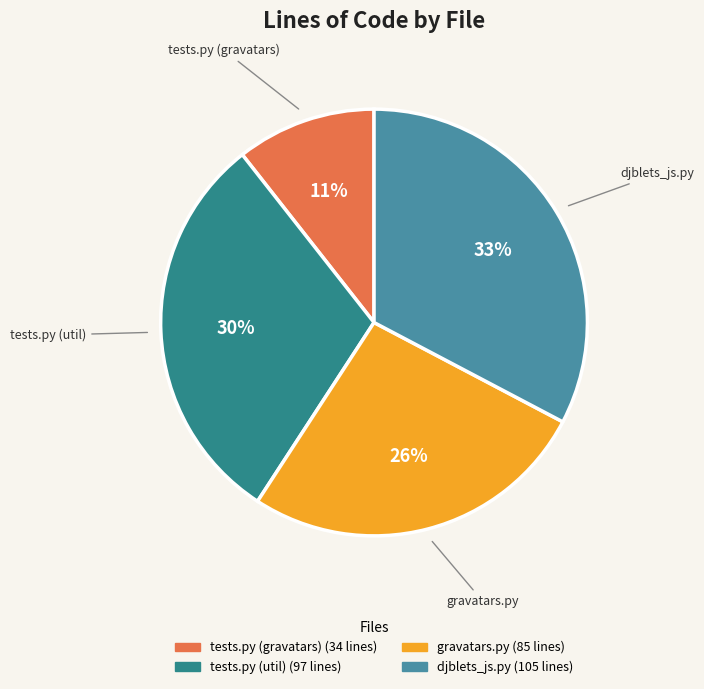

Which category has the biggest portion of the pie?

djblets_js.py